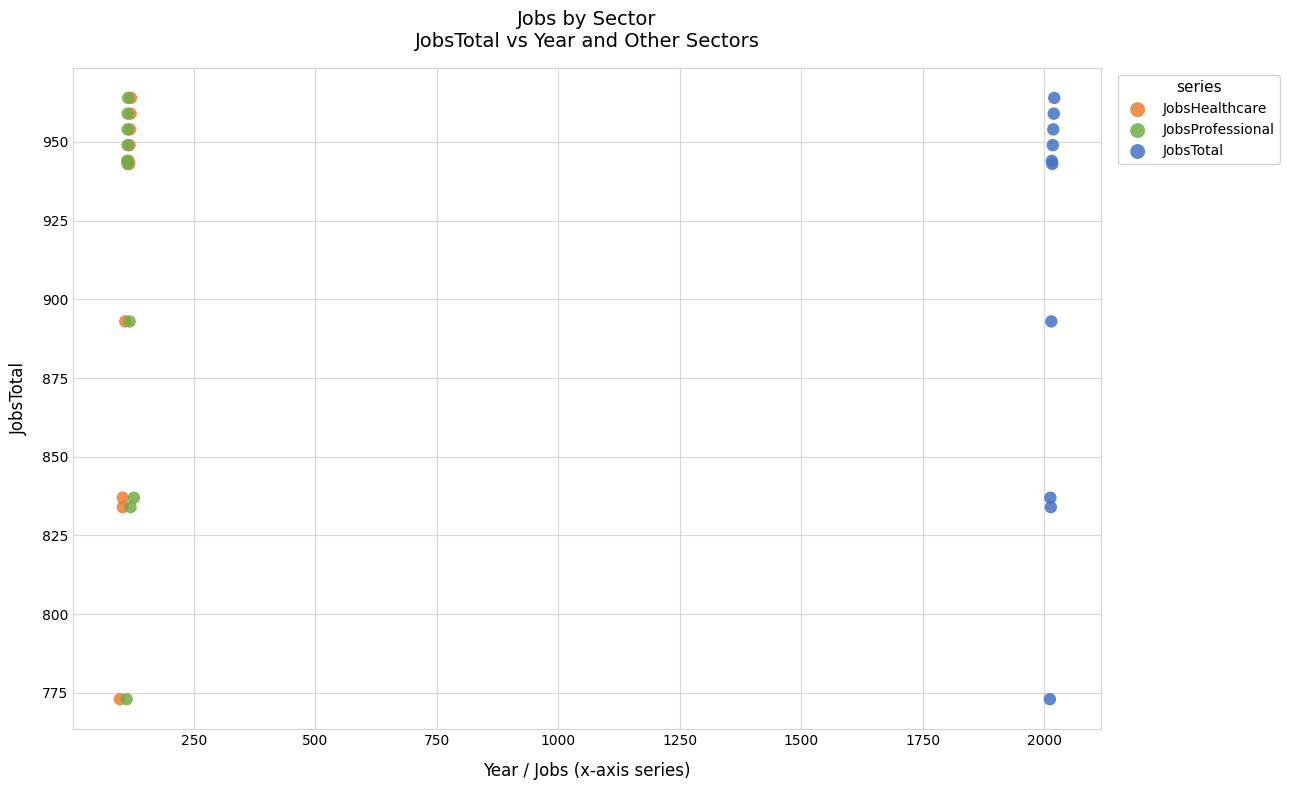

What are all the series names shown in the legend?

JobsHealthcare, JobsProfessional, JobsTotal